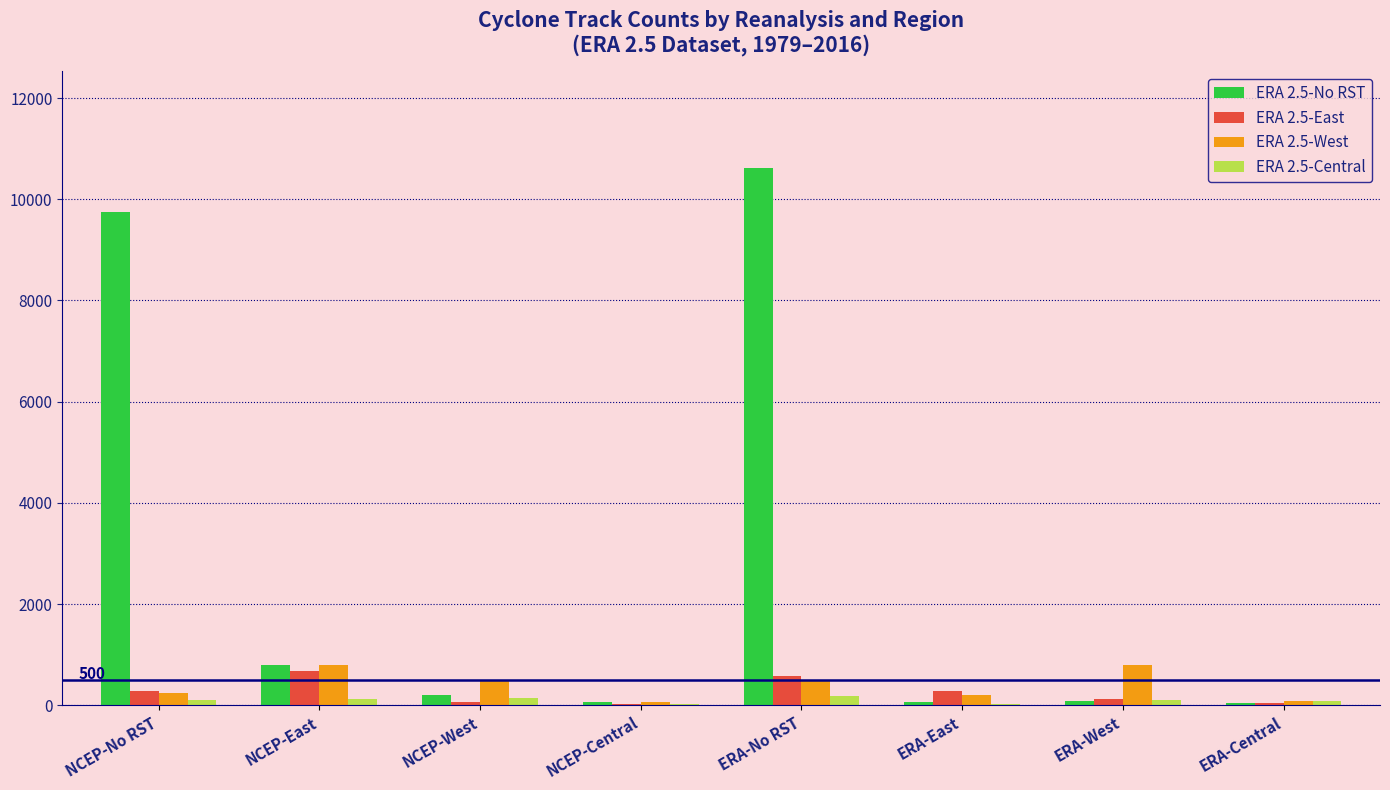

The value of ERA 2.5-No RST at NCEP-East is 800. True or false?

True